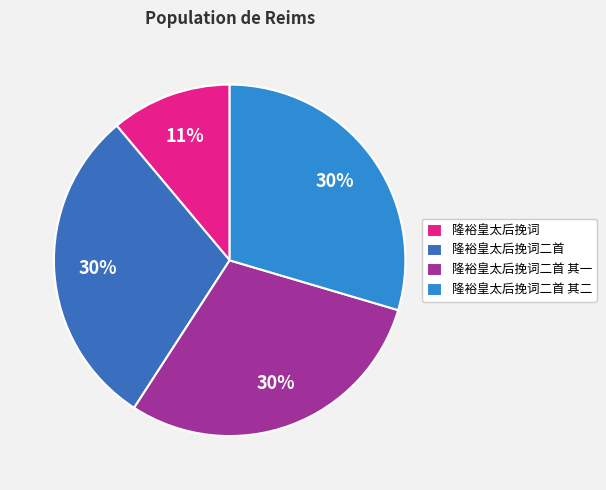

How many slices are in this pie chart?

4